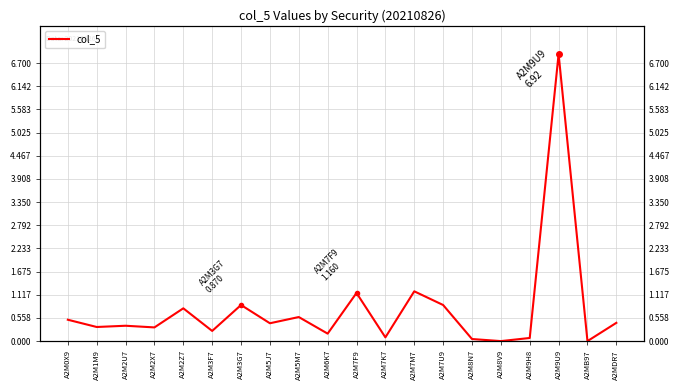

How many values exceed 0?

18